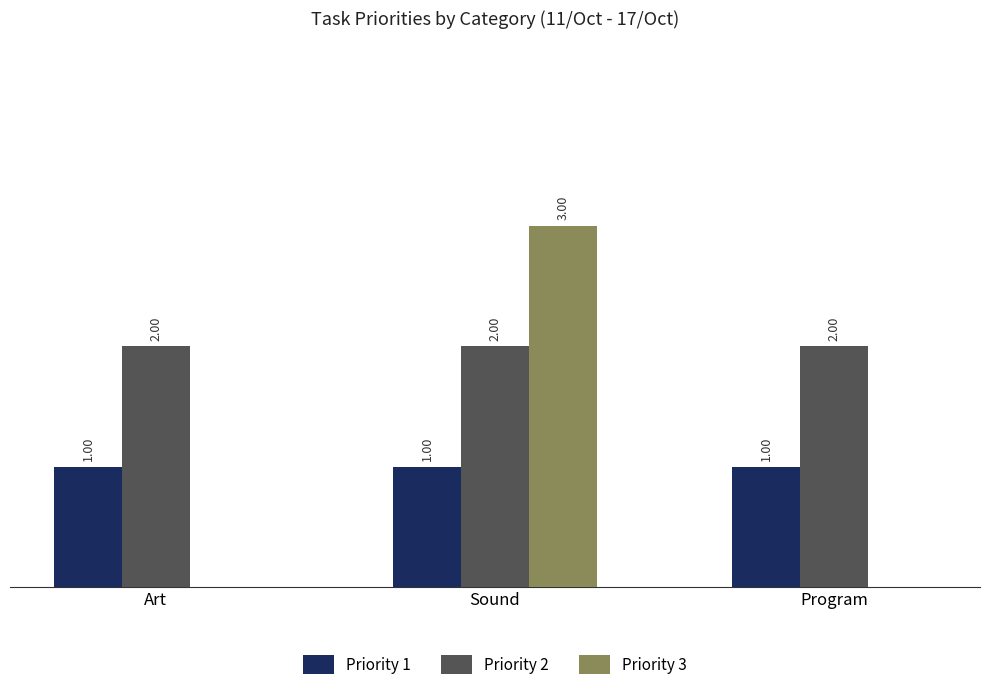

Which category has the highest value across all series?

Sound